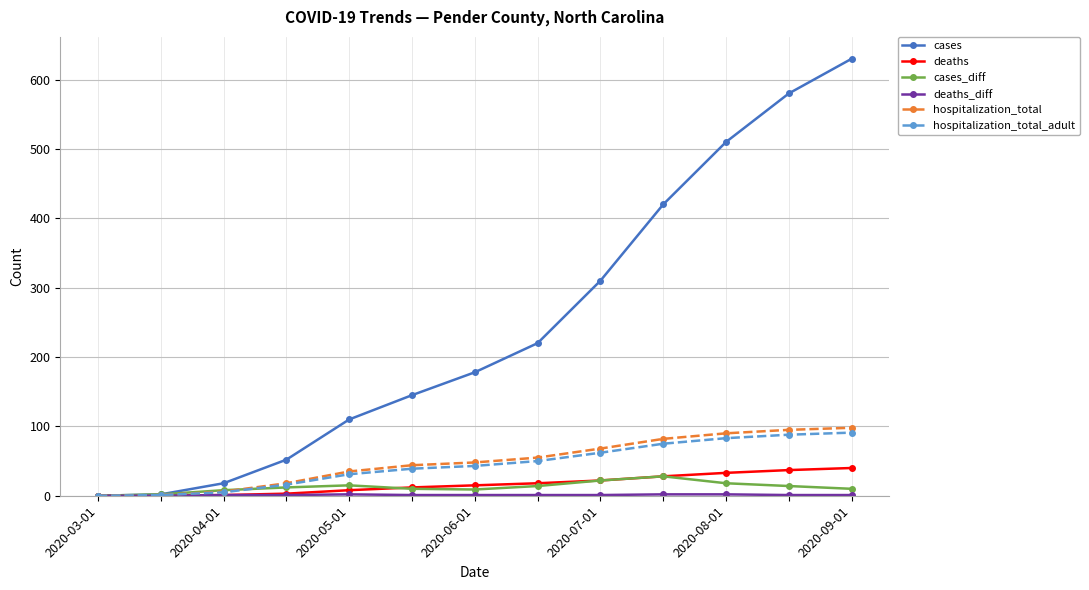

Is this an area chart (filled region under the line)?

No